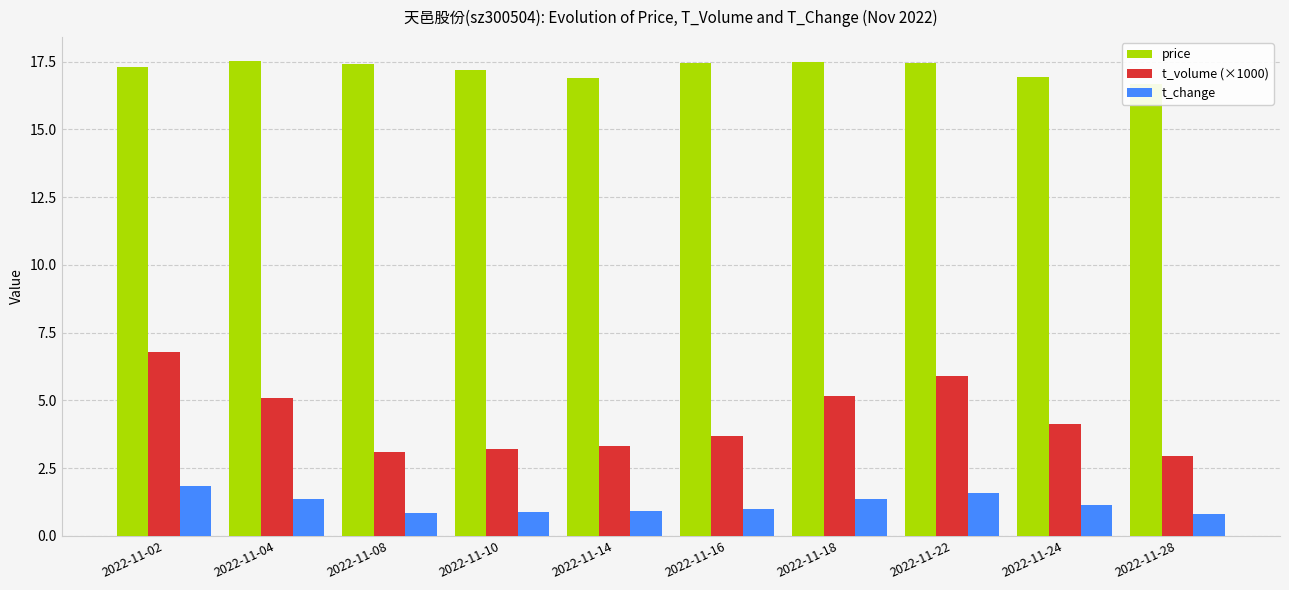

What is the lowest value of the t_volume (×1000) series?

2.9